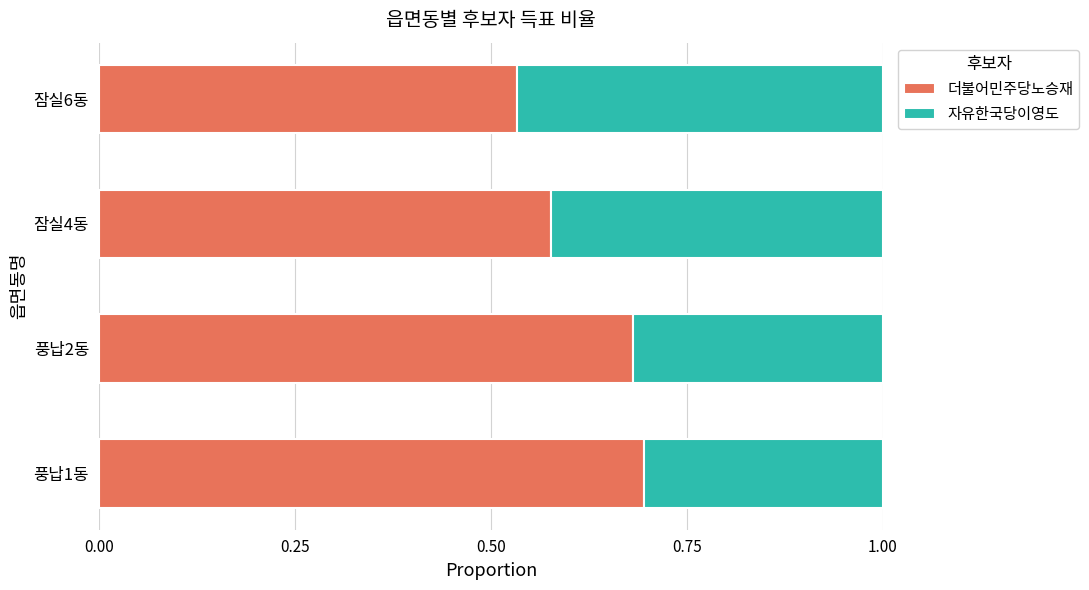

List the labels in order of 더불어민주당노승재 value, largest first.

풍납1동, 풍납2동, 잠실4동, 잠실6동